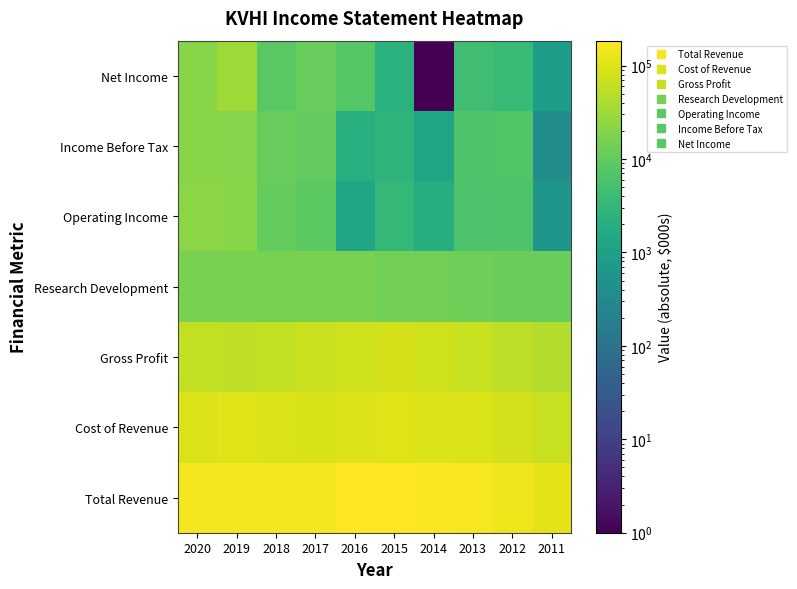

What is the total value across all series at 2012?

303300